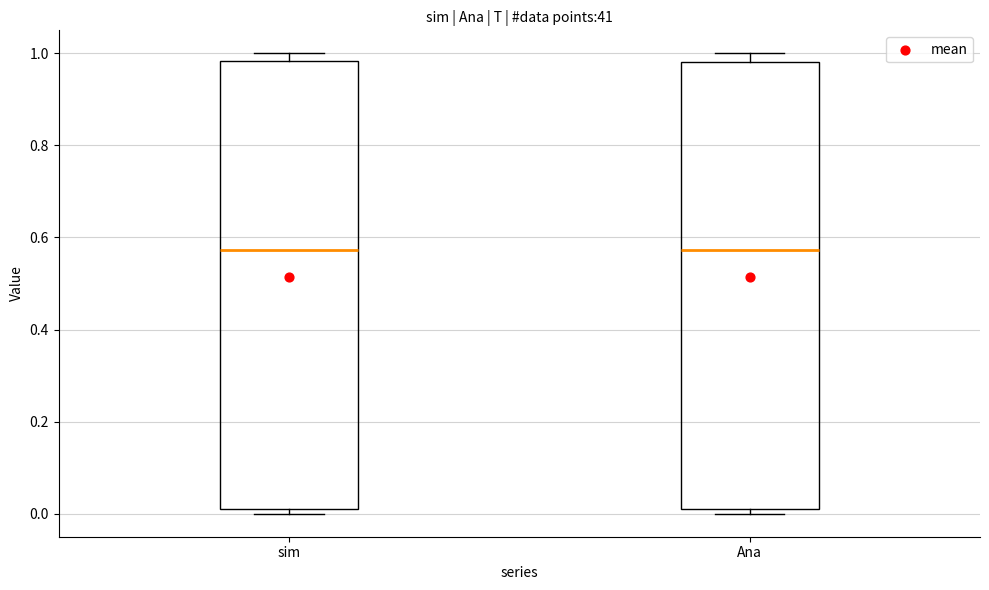

Where is the lower edge of the box for sim on the y-axis? The values are not printed on the chart, so give them approximately, as read against the axis.

0.02